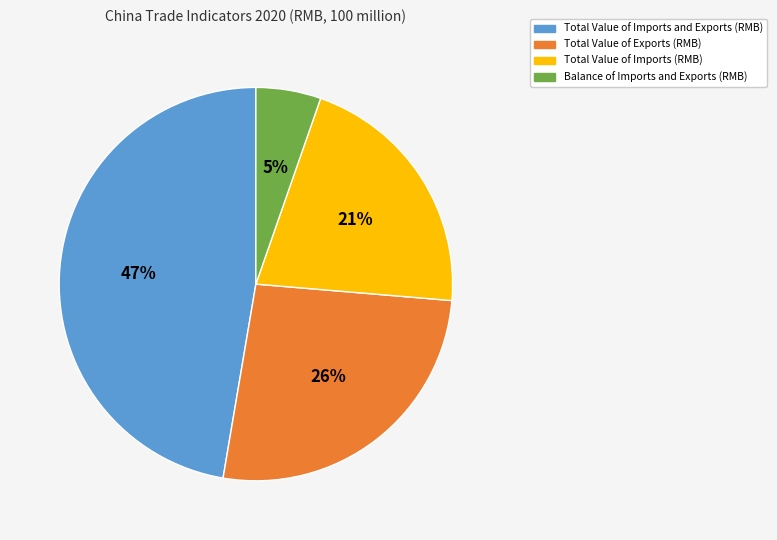

To the nearest percent, what percentage of the pie is Total Value of Imports (RMB)?

21%